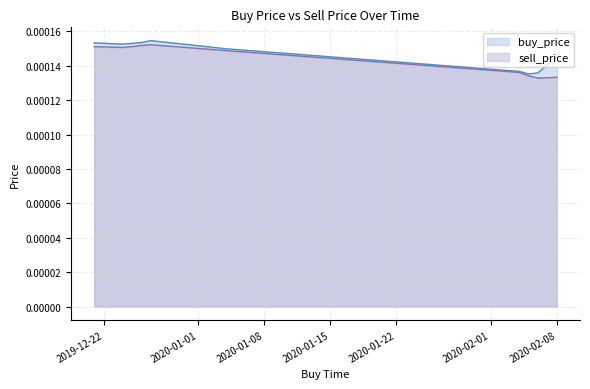

In buy_price, how many points are higher than both neighbors (excluding endpoints)?

1